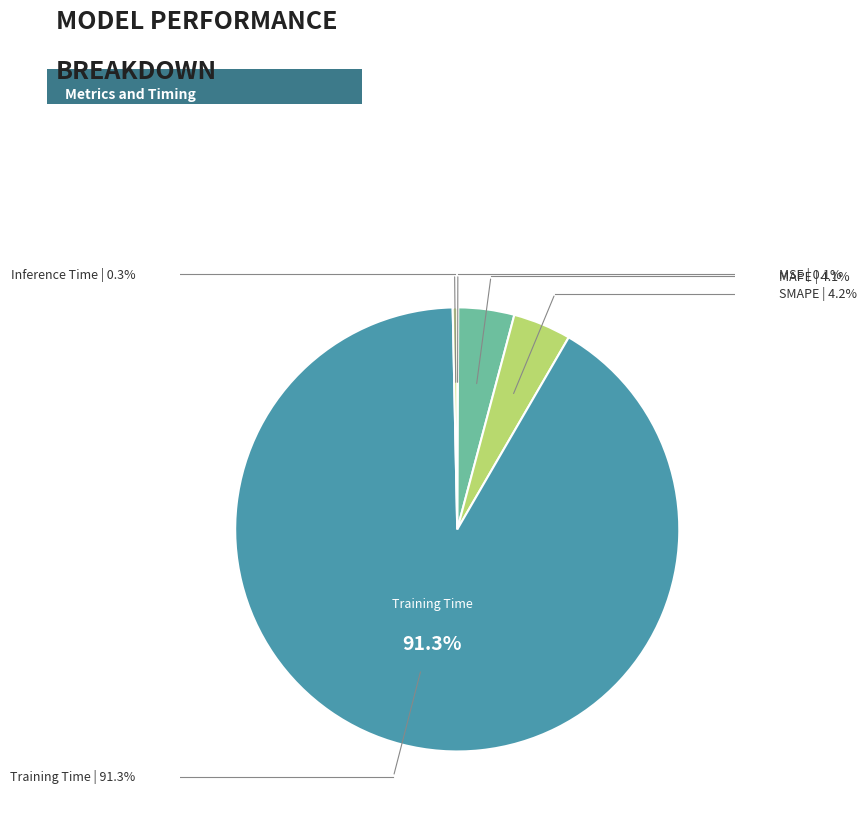

To the nearest percent, what is the average slice percentage?

20%